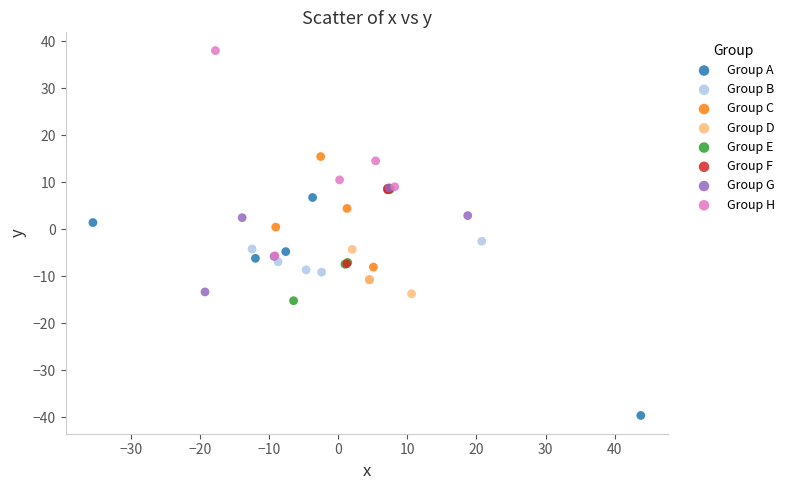

Which series reaches the maximum Y coordinate?

Group H